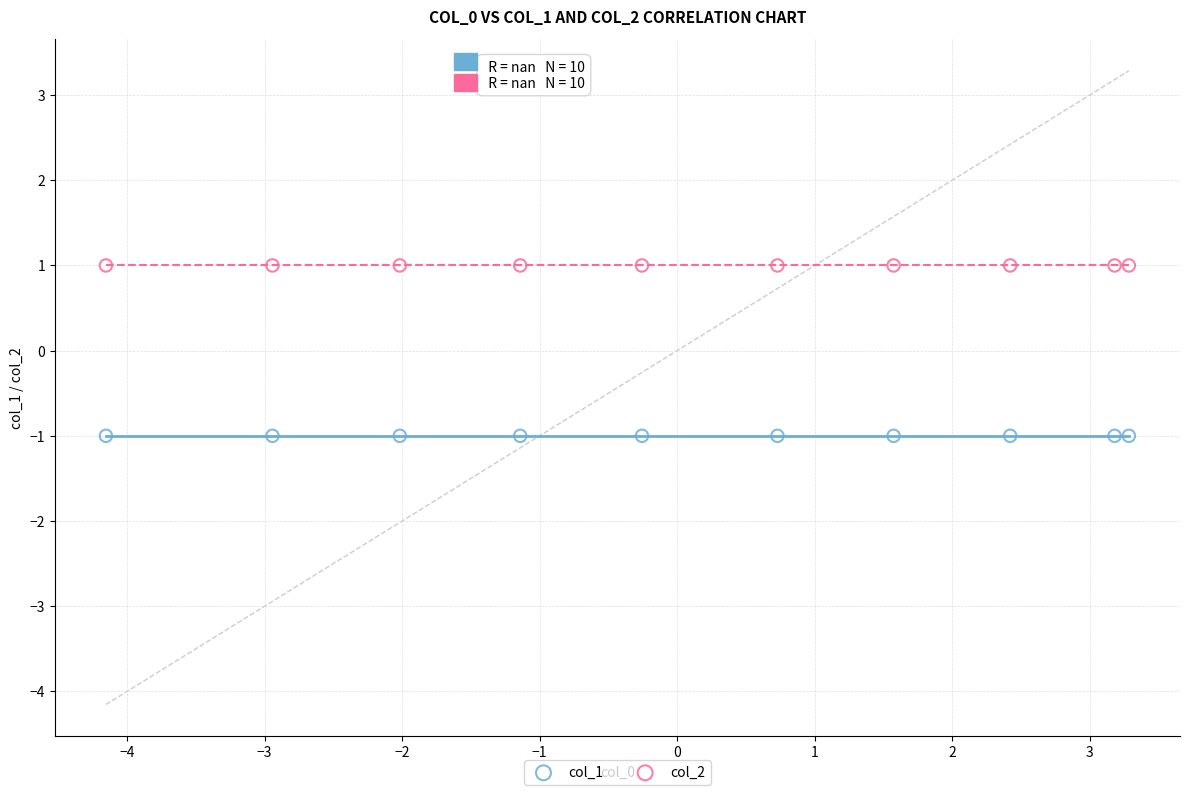

Which series contains the highest Y value?

col_2